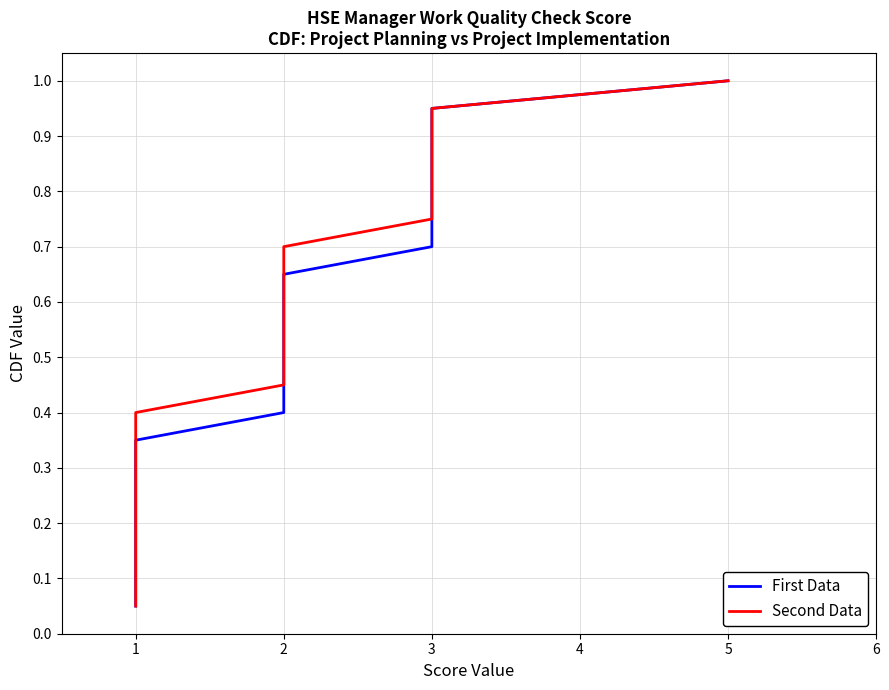

True or false: Second Data has more than 2 interior local peaks.

False